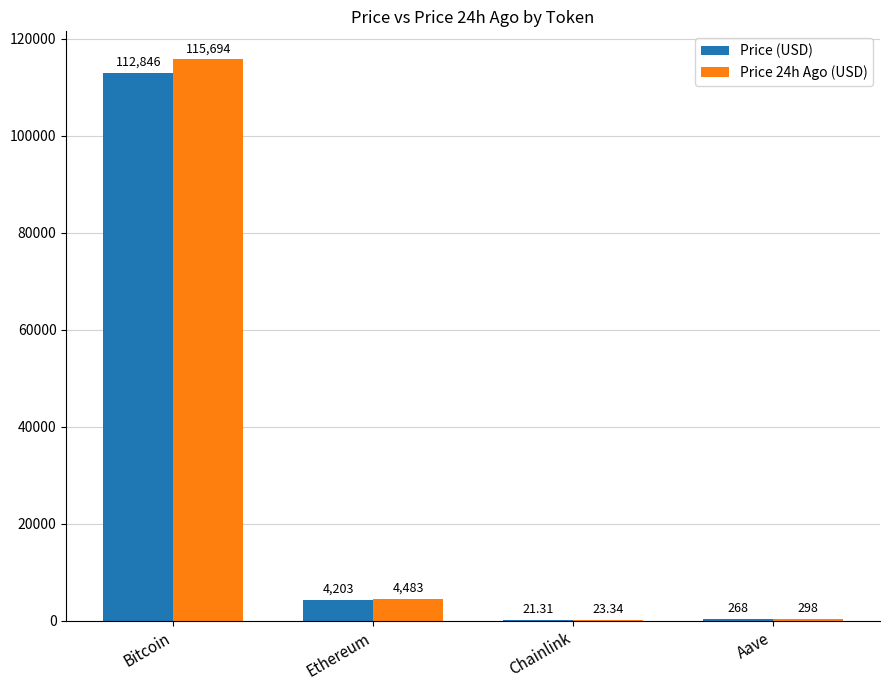

Is the value of Price 24h Ago (USD) at Chainlink greater than the value of Price (USD) at Bitcoin?

No